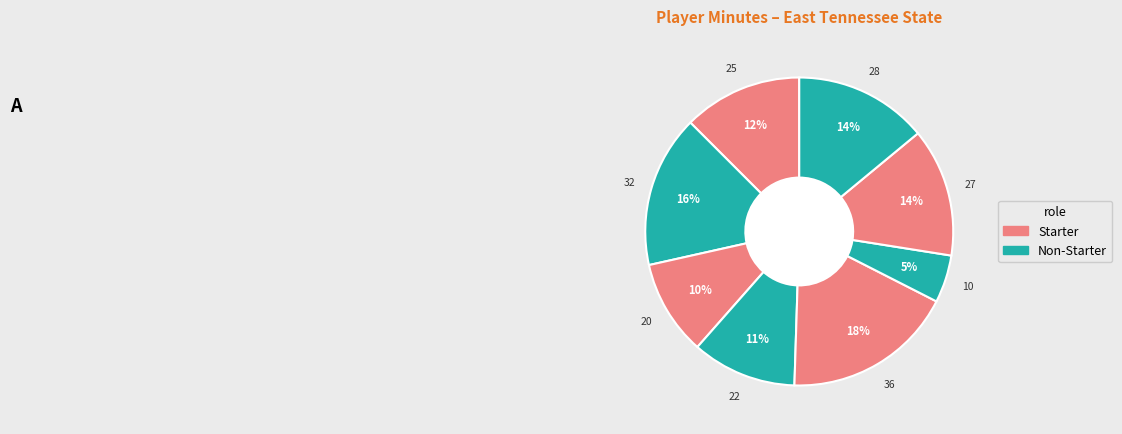

How many segments does this pie chart have?

8